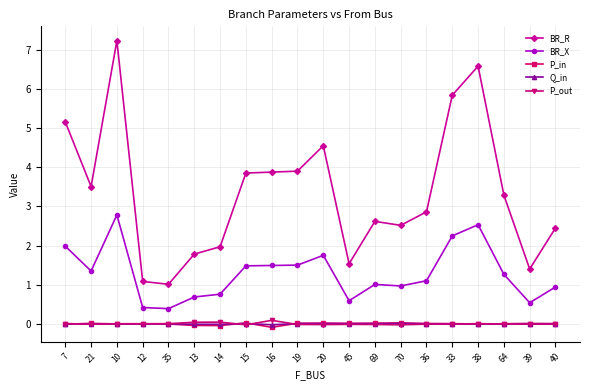

Is the value of BR_X at 14 greater than the value of P_in at 35?

Yes